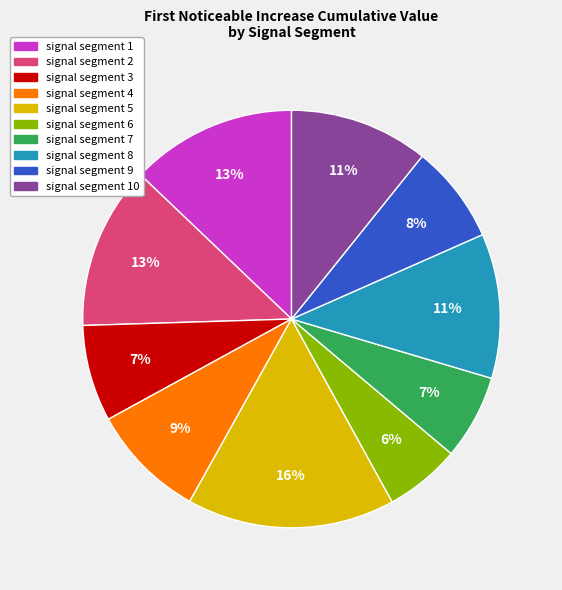

Is there a majority slice in this chart?

No